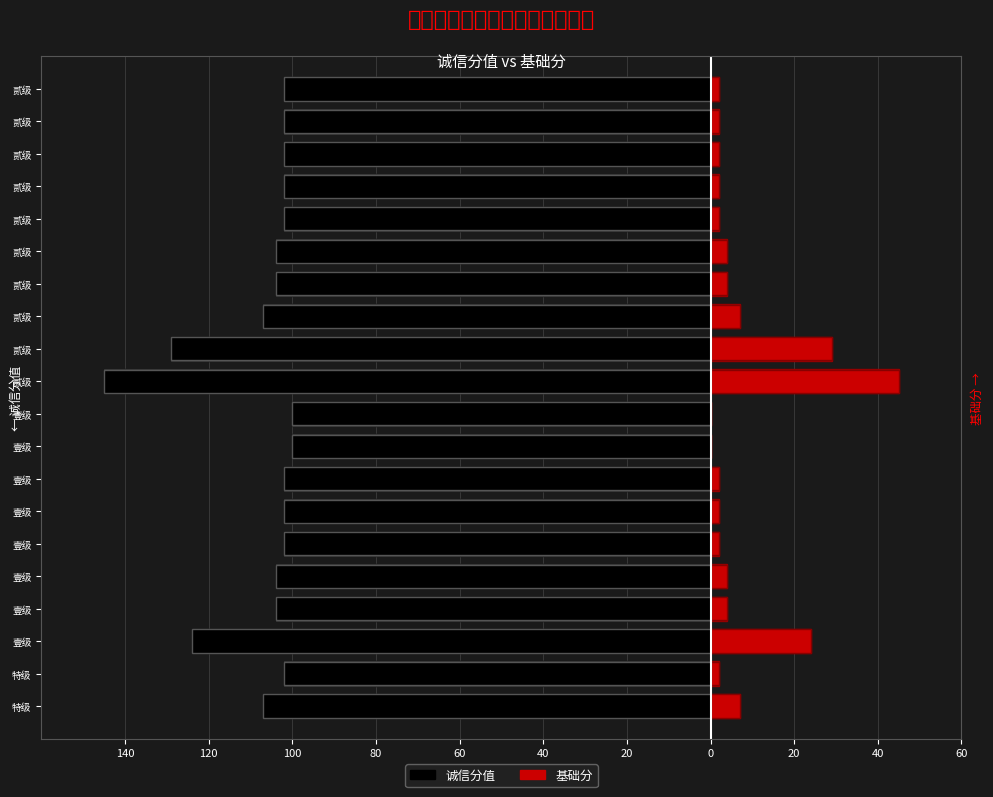

What is the average value of the 基础分 series?

7